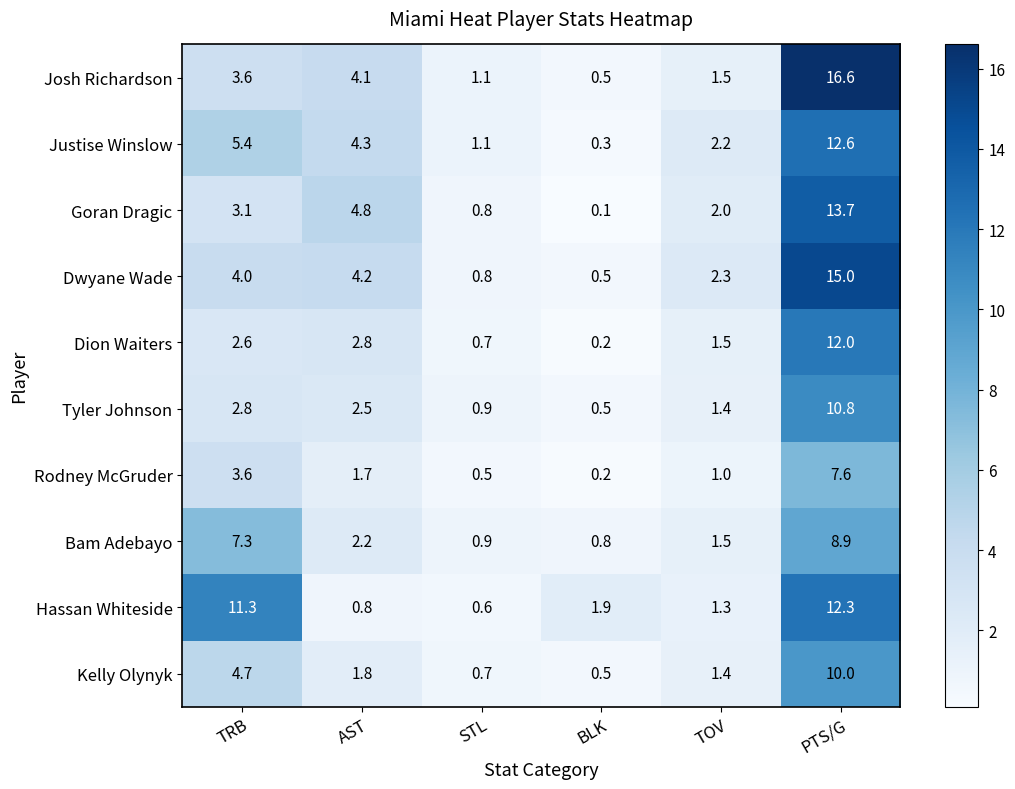

What is the maximum value shown in the chart?

16.6